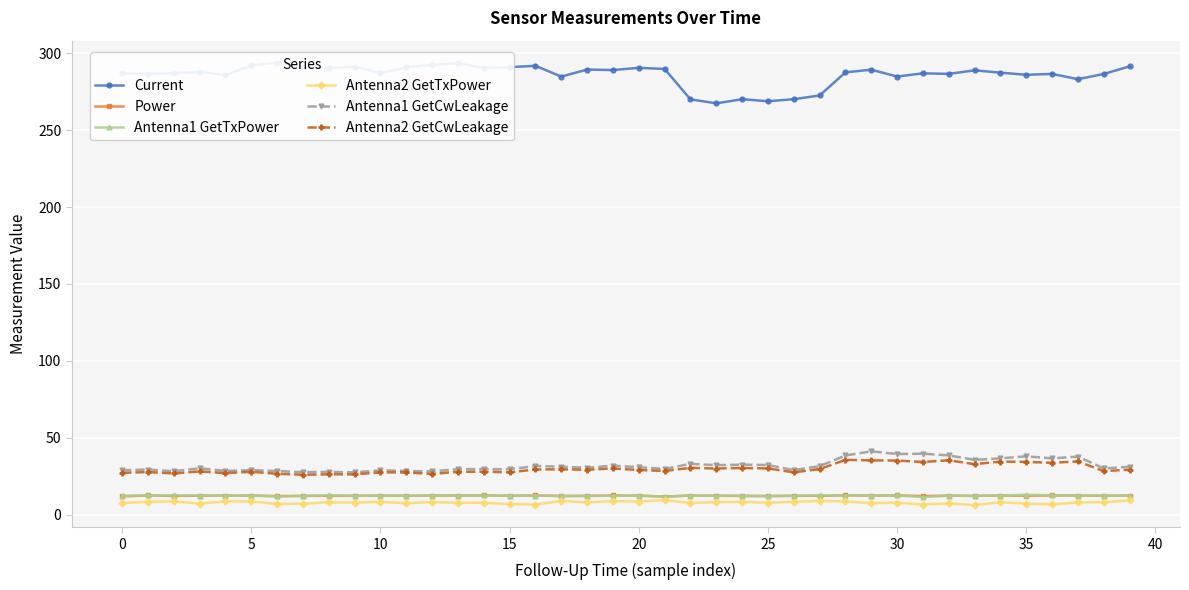

True or false: Antenna1 GetCwLeakage and Power cross at least once.

False